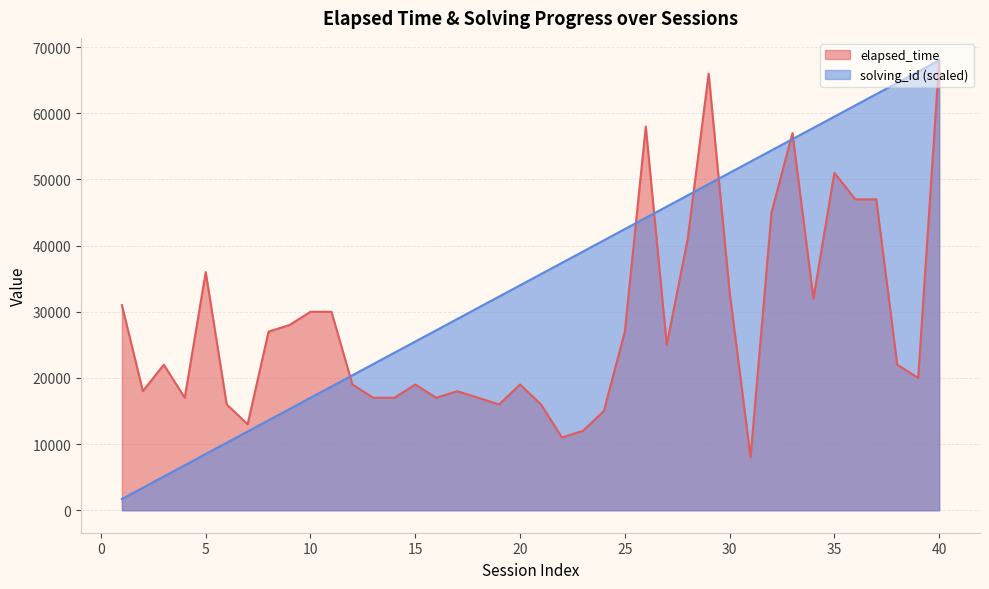

At how many categories does at least one series exceed 28908?

27